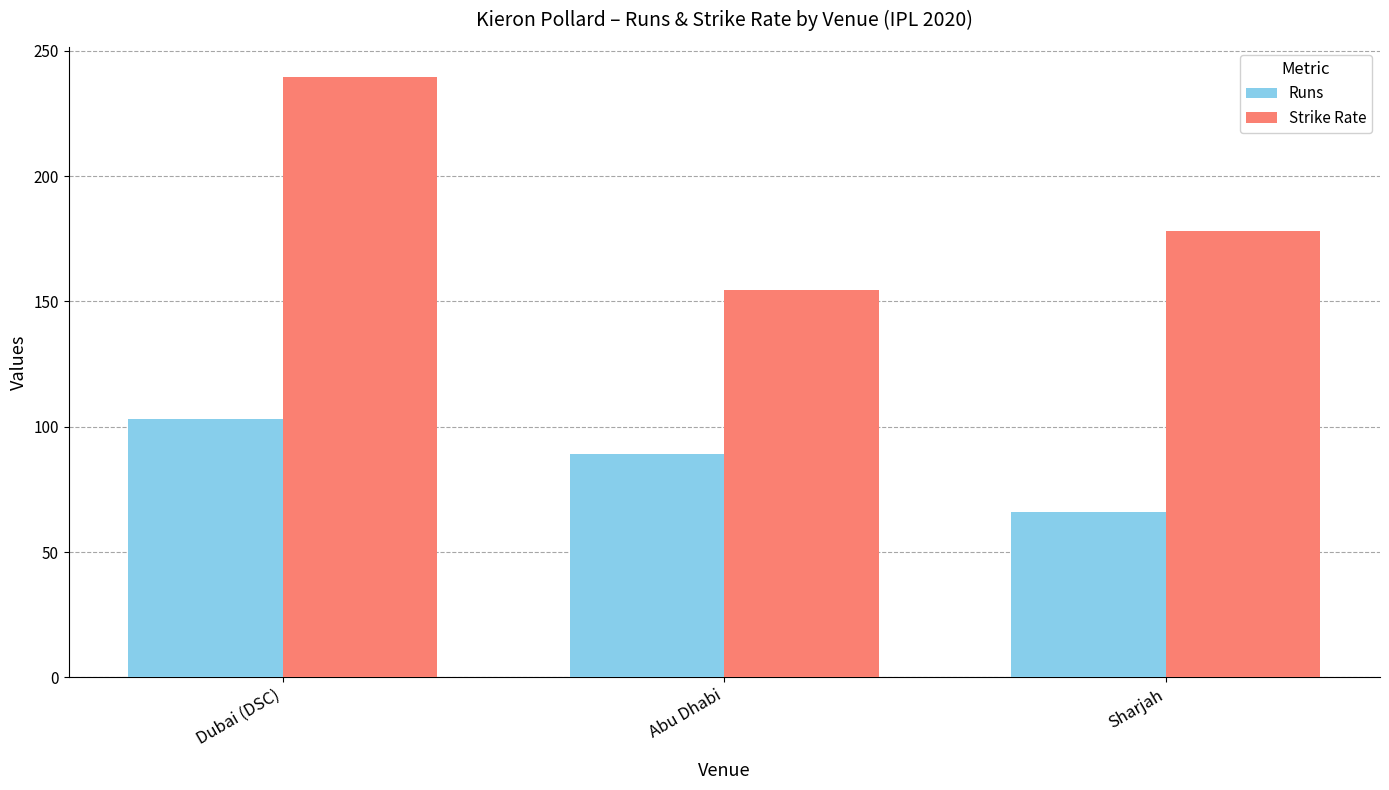

What value does the Runs series have at Abu Dhabi?

89.0